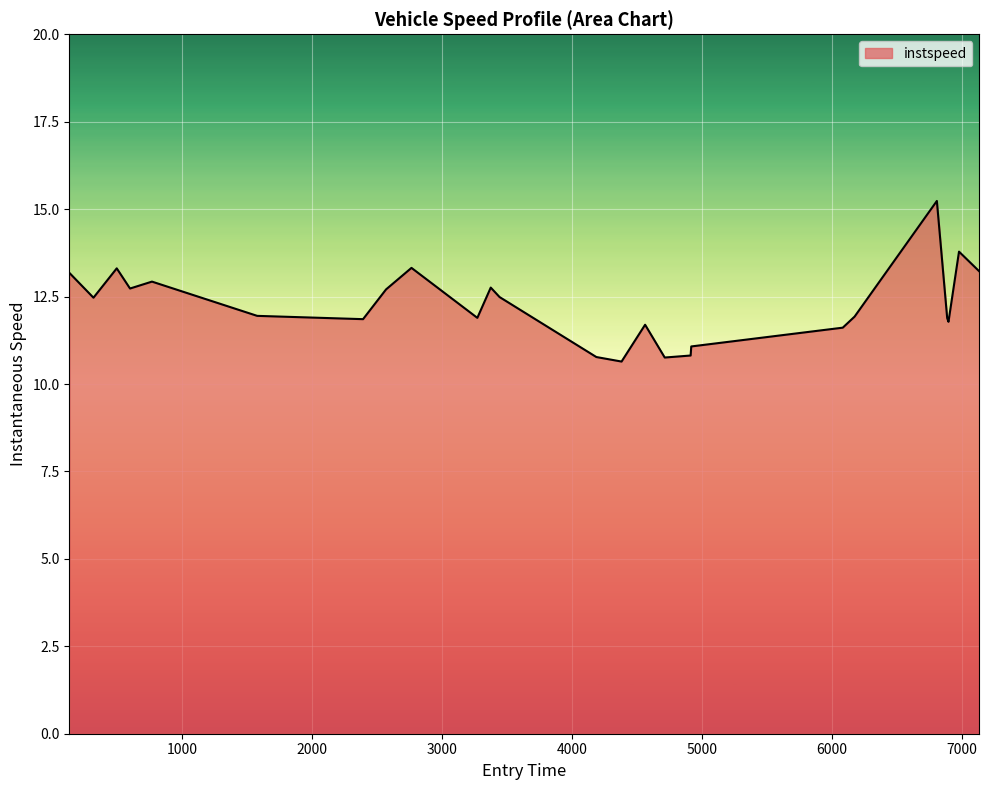

What is the greatest value displayed?

15.2